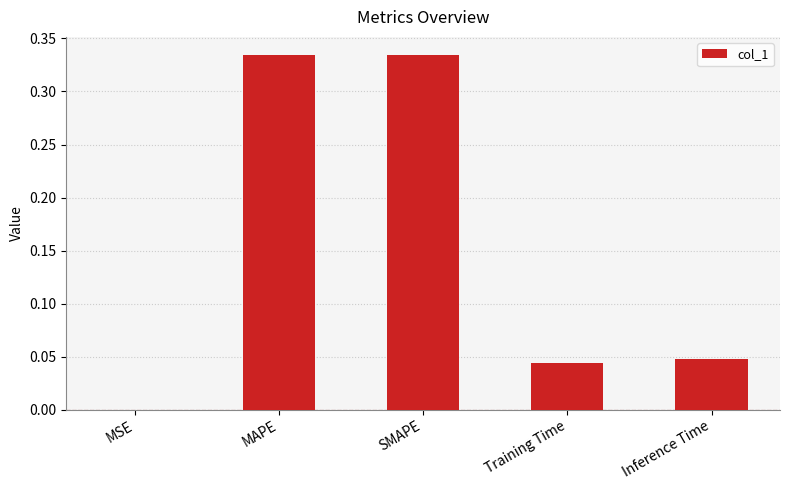

The value at Training Time is 0.1. True or false?

False